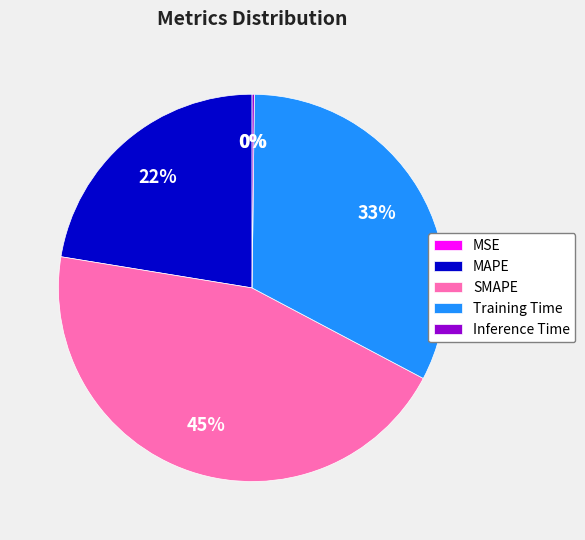

What percentage is the MAPE slice, to the nearest percent?

22%